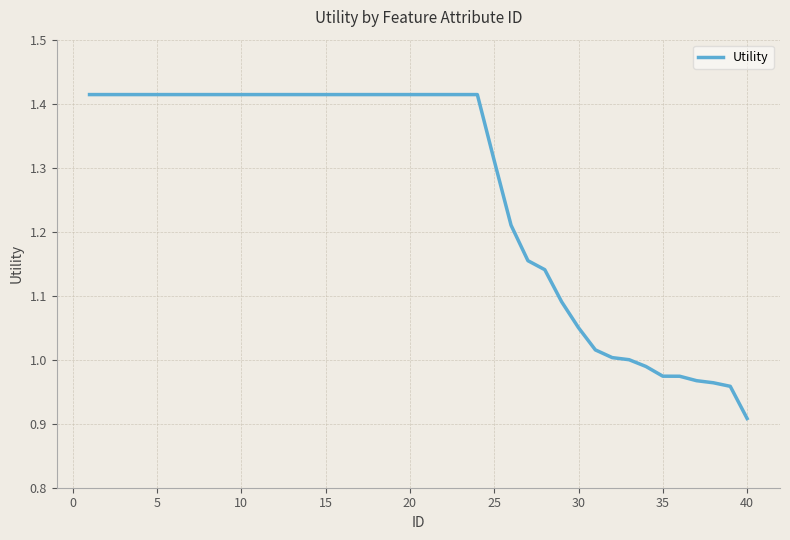

What is the difference between the maximum and minimum values?

0.5